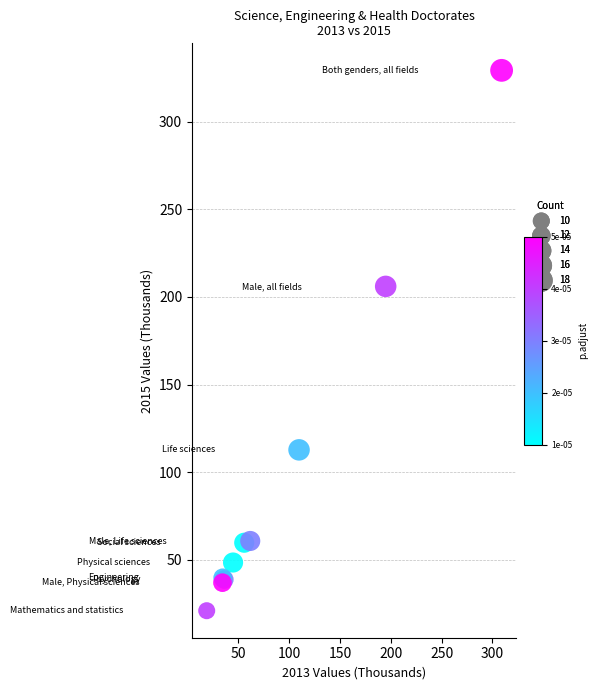

What Y value in the scatter plot is closest to 175?

206.0